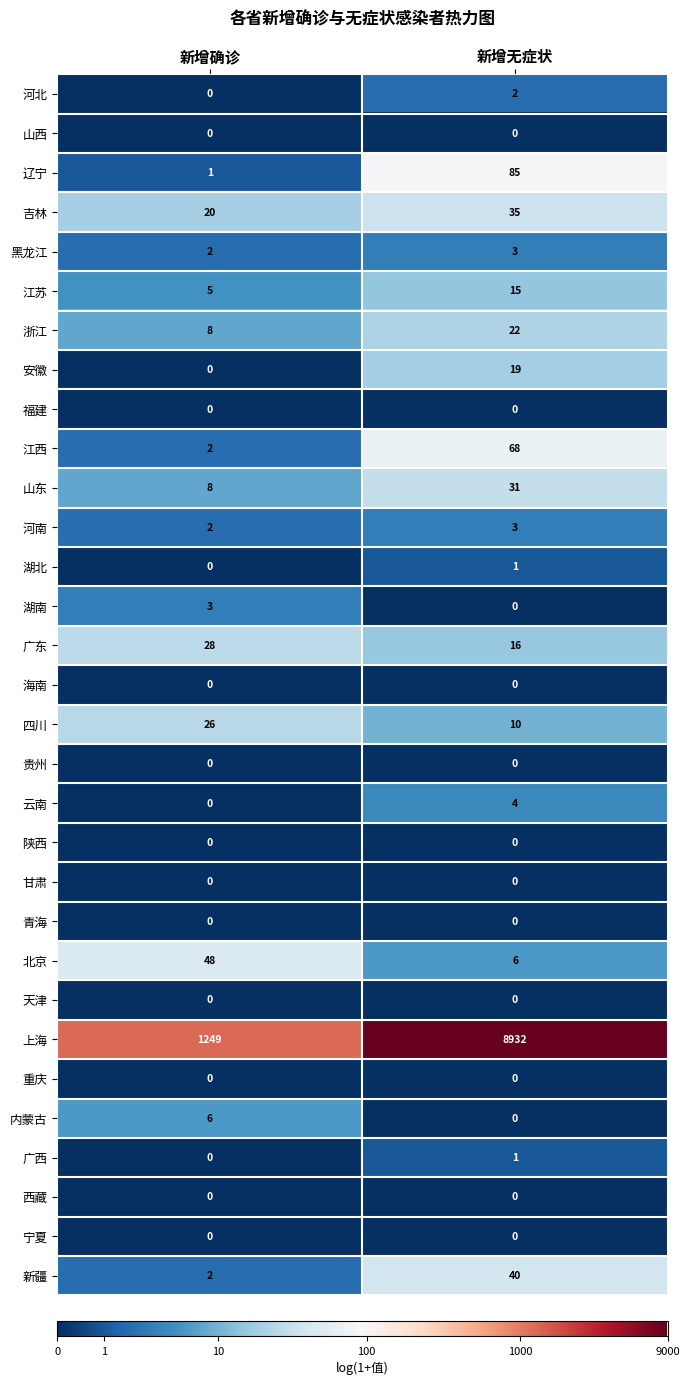

What is the total value across all series at 新增无症状?

9293